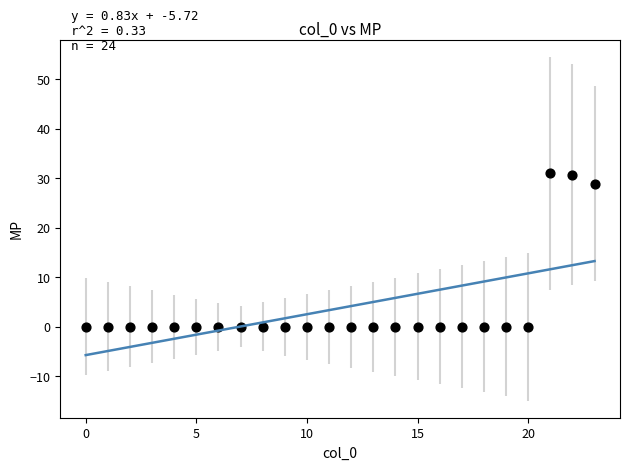

What Y value in the scatter plot is closest to 15?

28.9